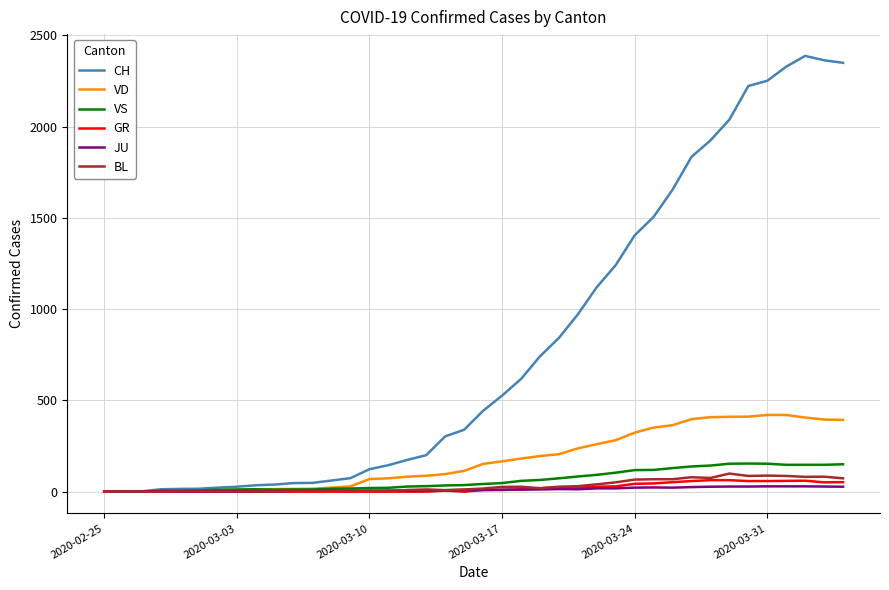

What is the highest value of the VD series?

420